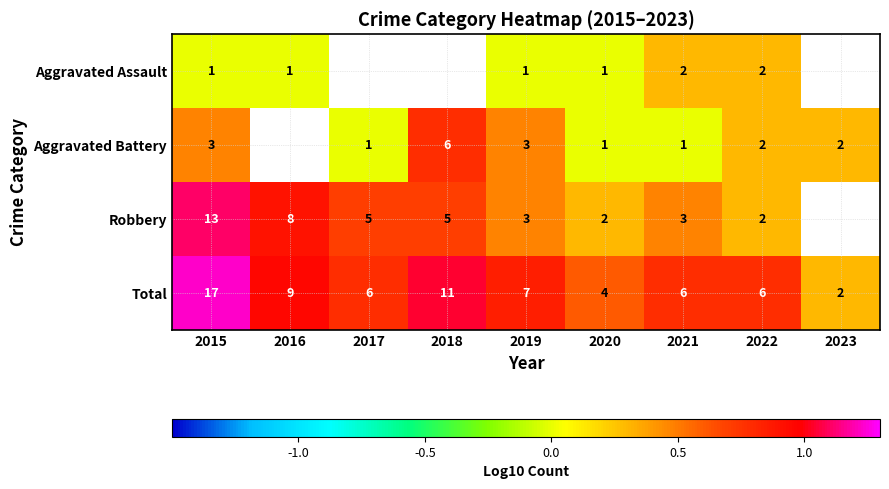

At how many categories does at least one series exceed 0?

9